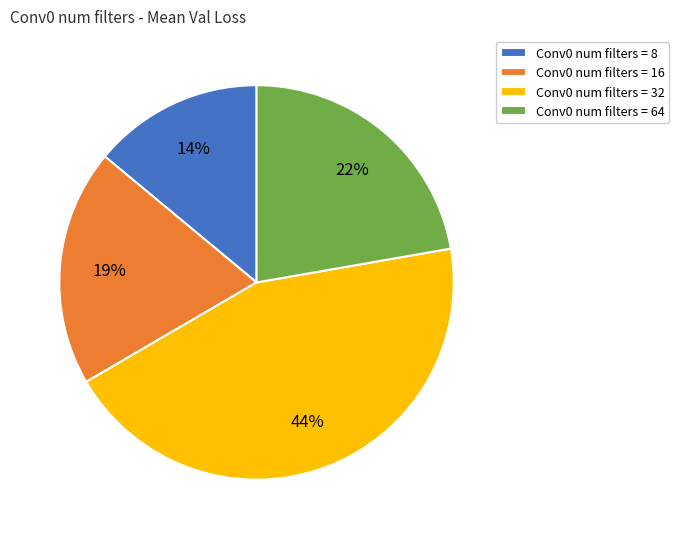

How many segments does this pie chart have?

4